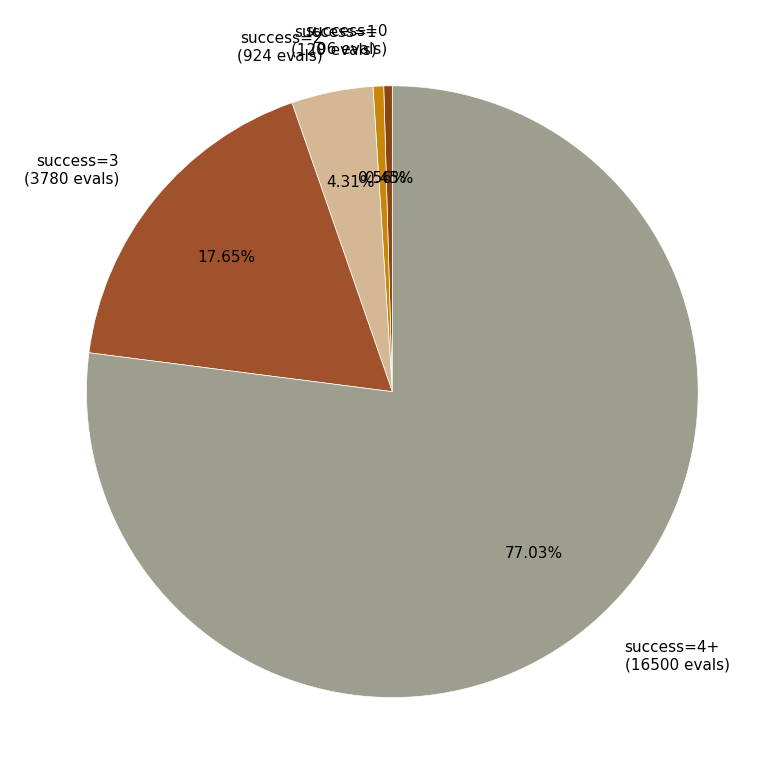

Does success=4+ (16500 evals) account for over 50% of the chart?

Yes